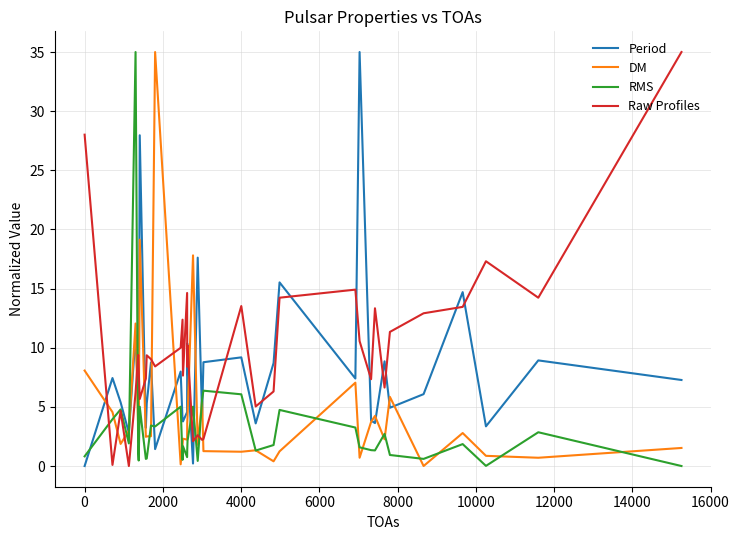

Which series has the largest total across all categories?

Raw Profiles